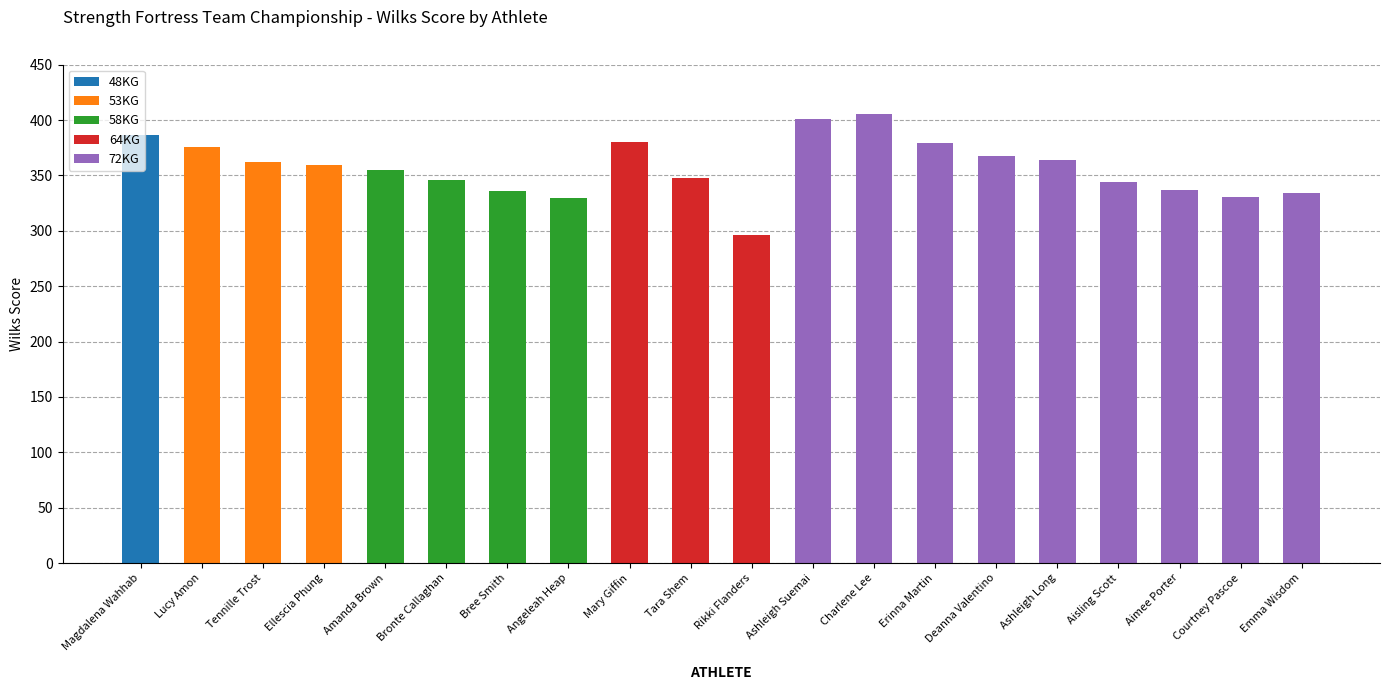

Is it true that the value at Bronte Callaghan is 186.3?

False